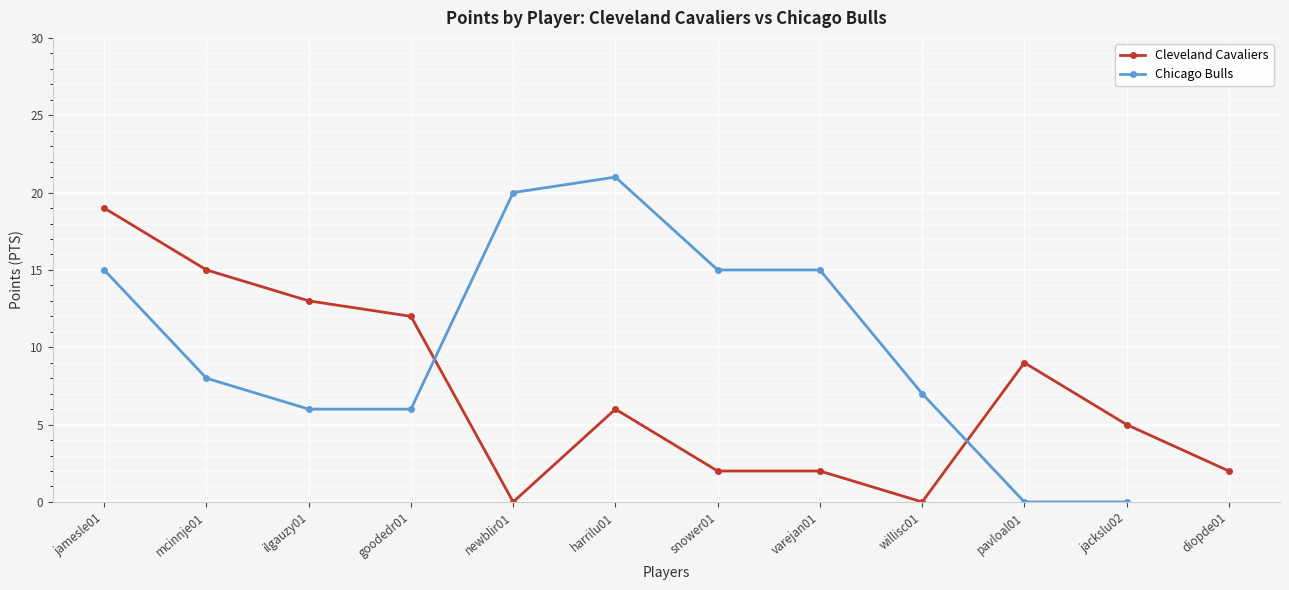

At which label is the value closest to 9?

pavloal01